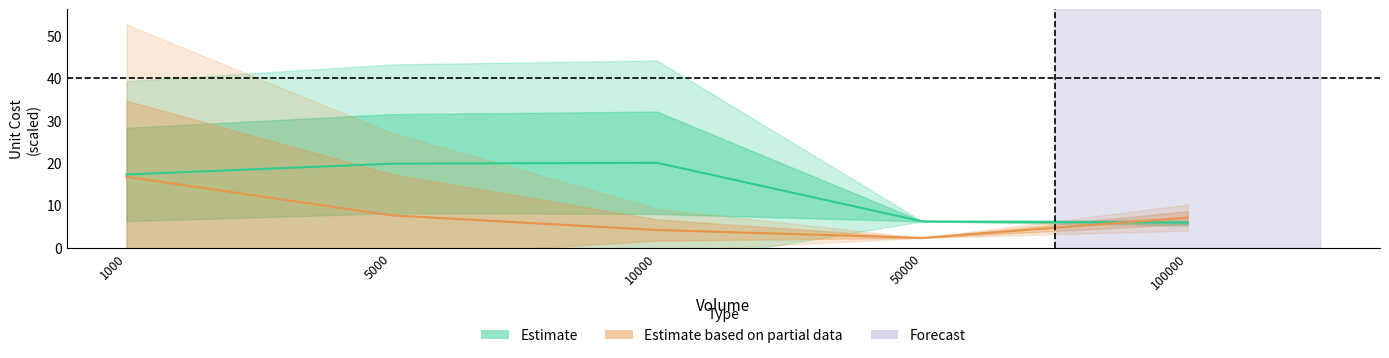

Does the chart display data point markers on the line(s)?

No